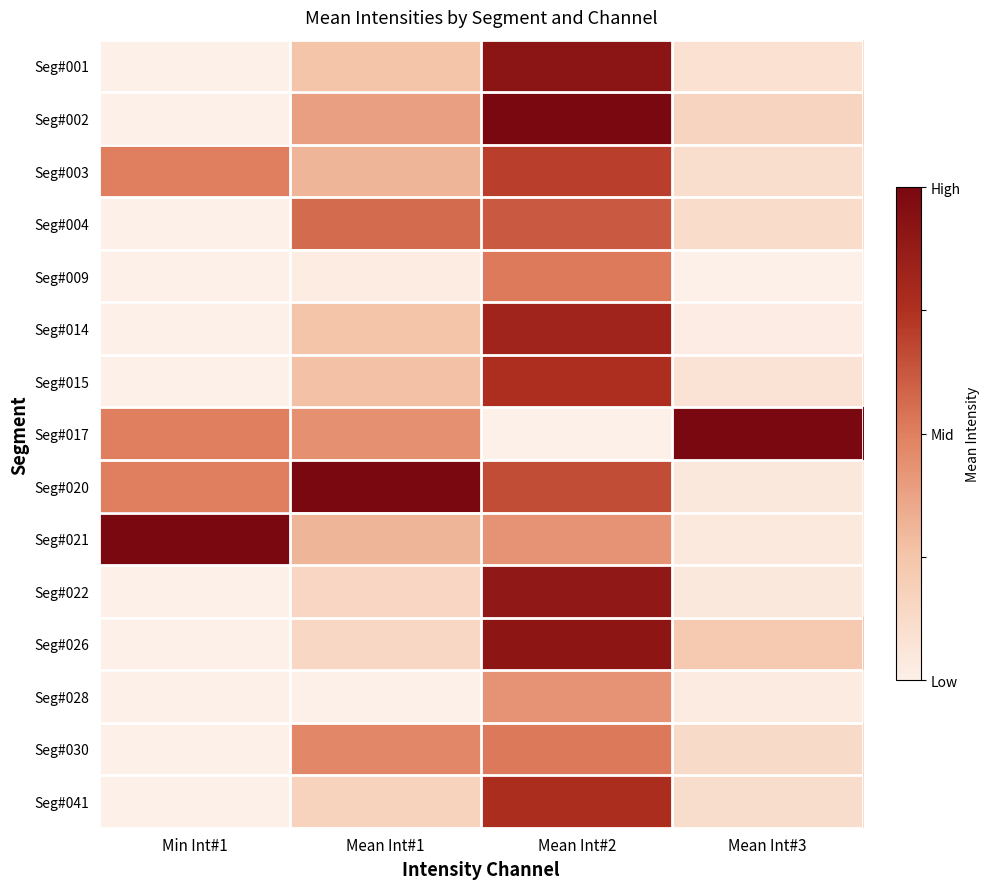

Between Mean Int#3 and Mean Int#1, which is larger?

Mean Int#1